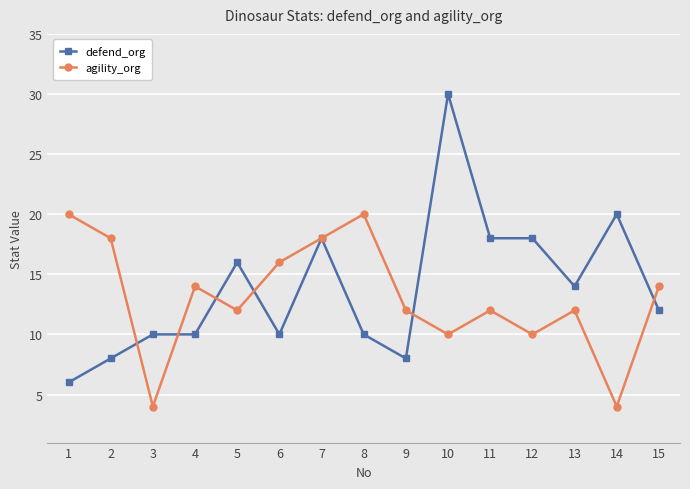

List the series in order of their peak value, highest first.

defend_org, agility_org